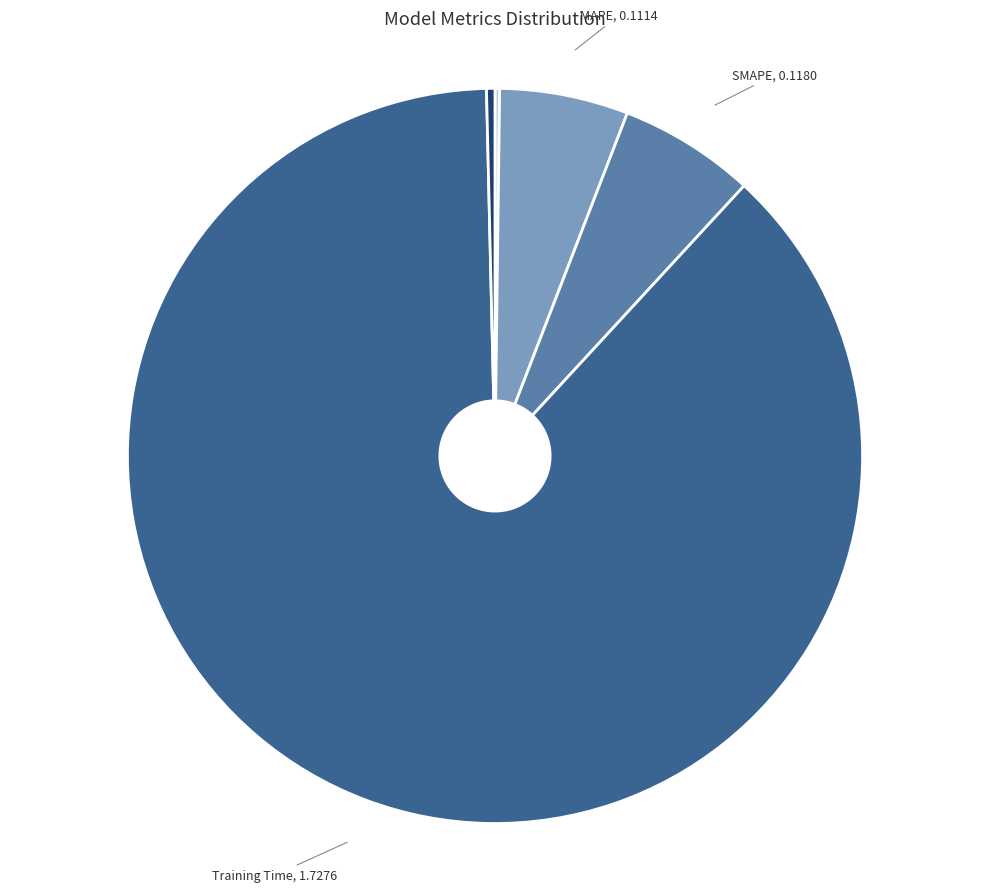

Is there a majority slice in this chart?

Yes